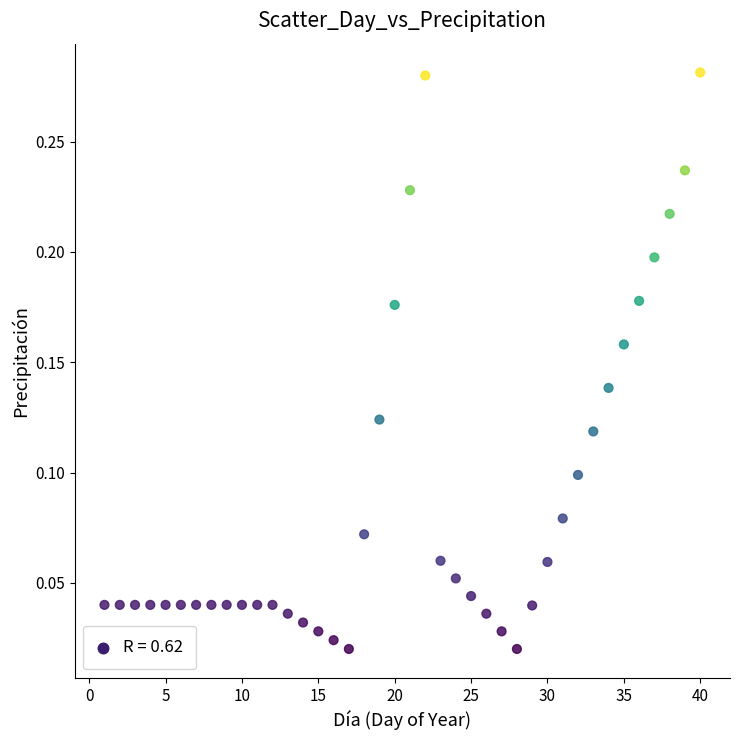

What is the range of X values (max minus min)?

39.0